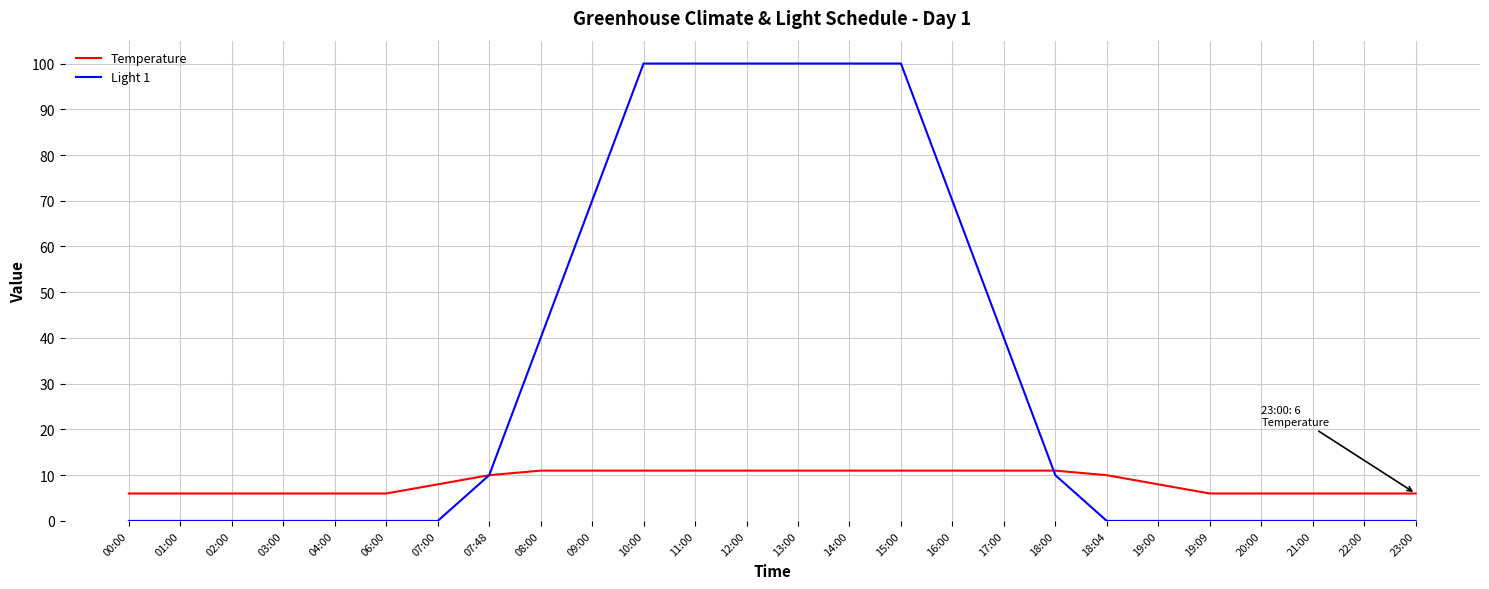

How many lines are shown in the chart?

2